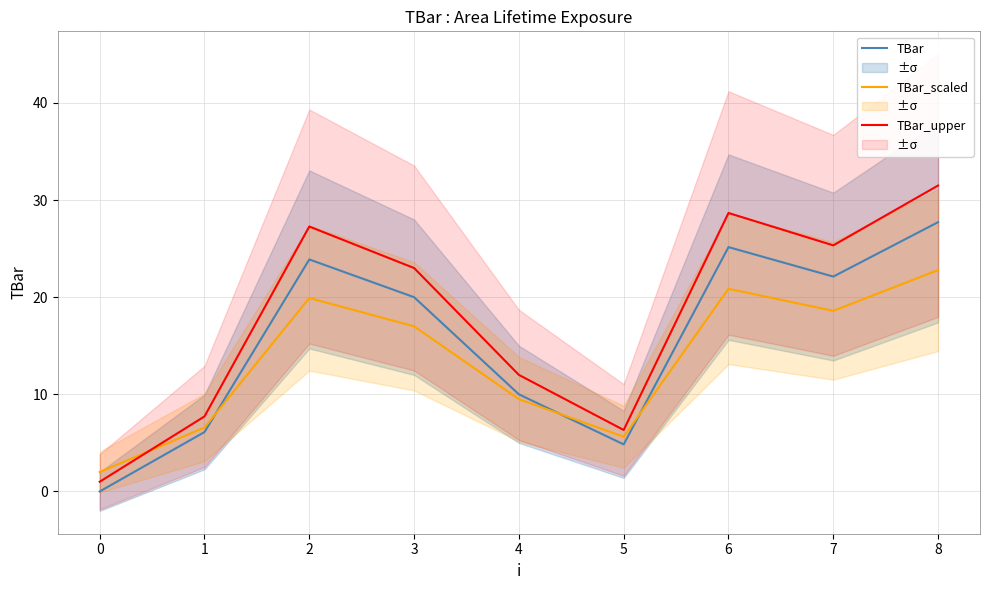

What is the minimum value for TBar_upper?

1.0